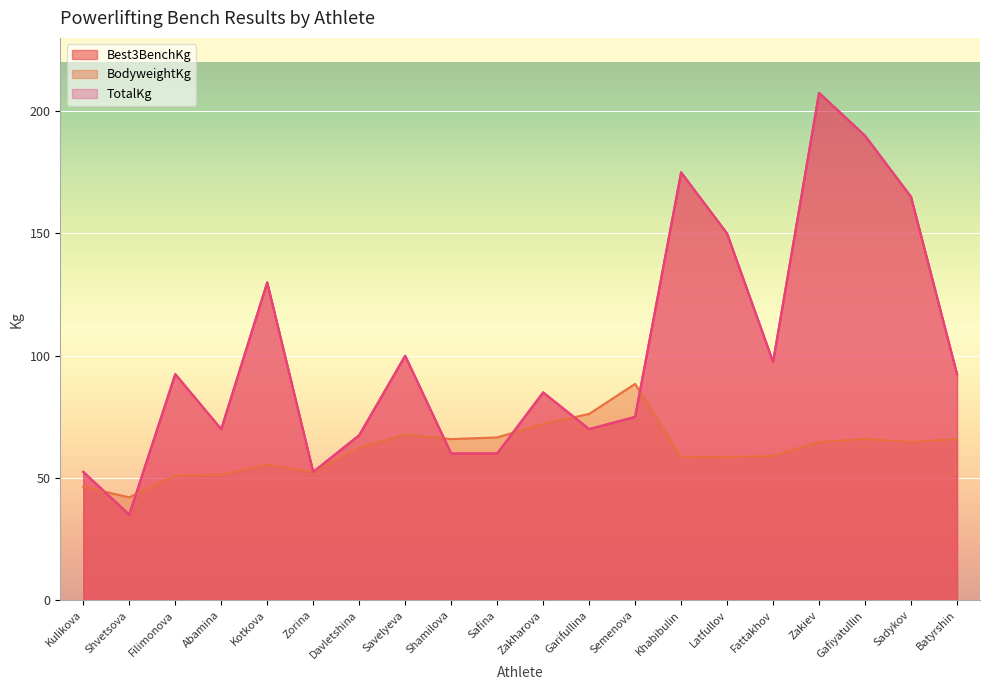

Where is BodyweightKg nearest to the value 65?

Zakiev